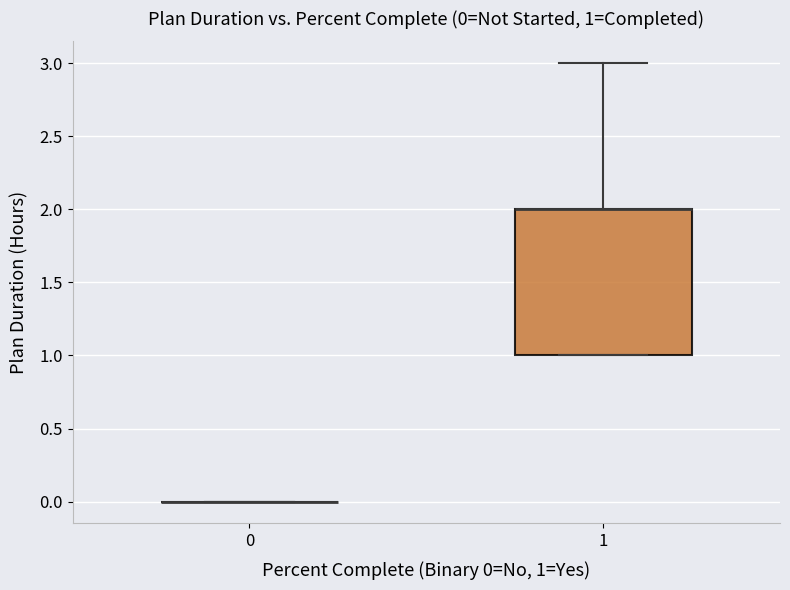

Which box is the tallest, from its lower edge to its upper edge?

1